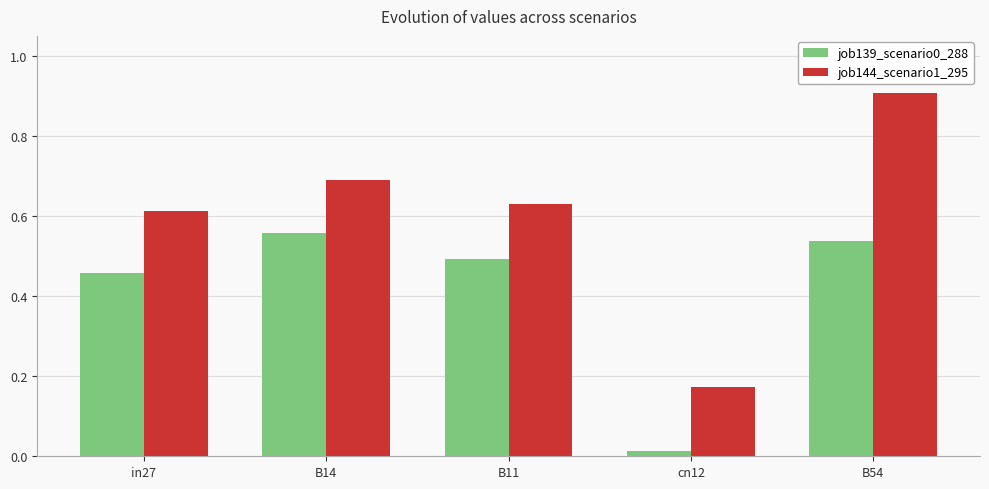

Which series has the largest total across all categories?

job144_scenario1_295